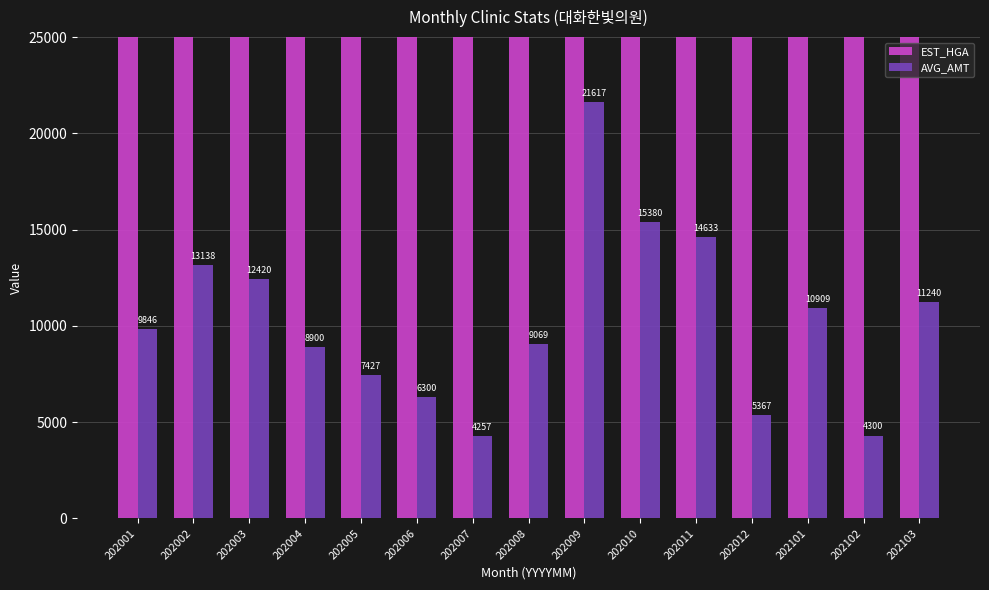

What is the value of the EST_HGA bar at the 13th from the left?

846485